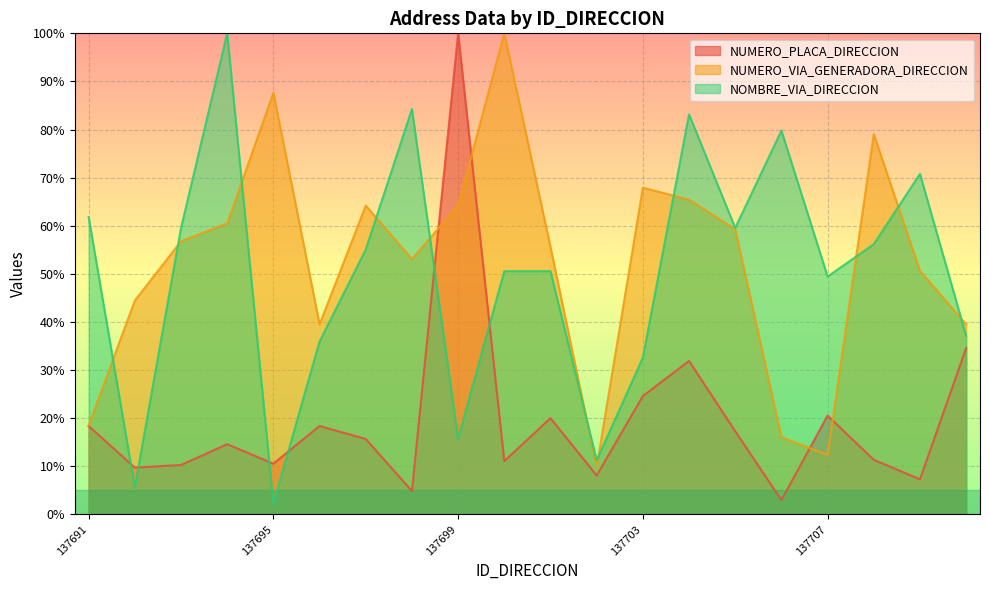

What are all the series names shown in the legend?

NUMERO_PLACA_DIRECCION, NUMERO_VIA_GENERADORA_DIRECCION, NOMBRE_VIA_DIRECCION